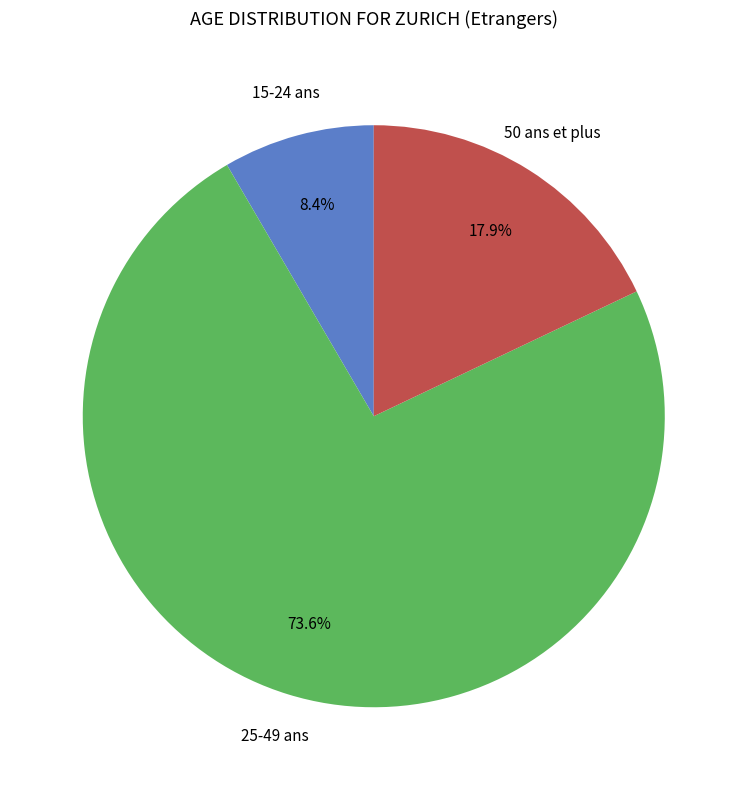

Is there a majority slice in this chart?

Yes